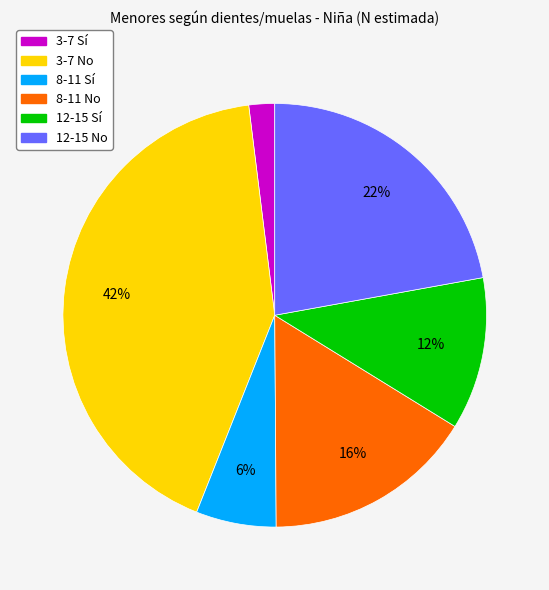

Is 12-15 No the majority of the pie?

No